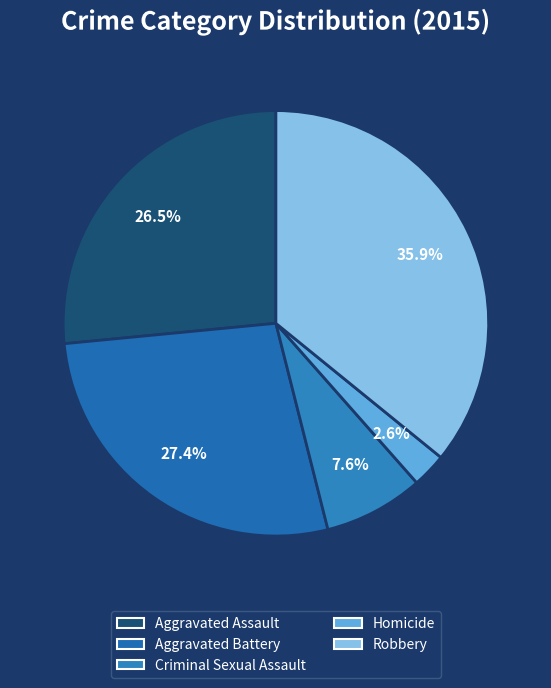

To the nearest percent, what percentage of the pie is Aggravated Battery?

27%